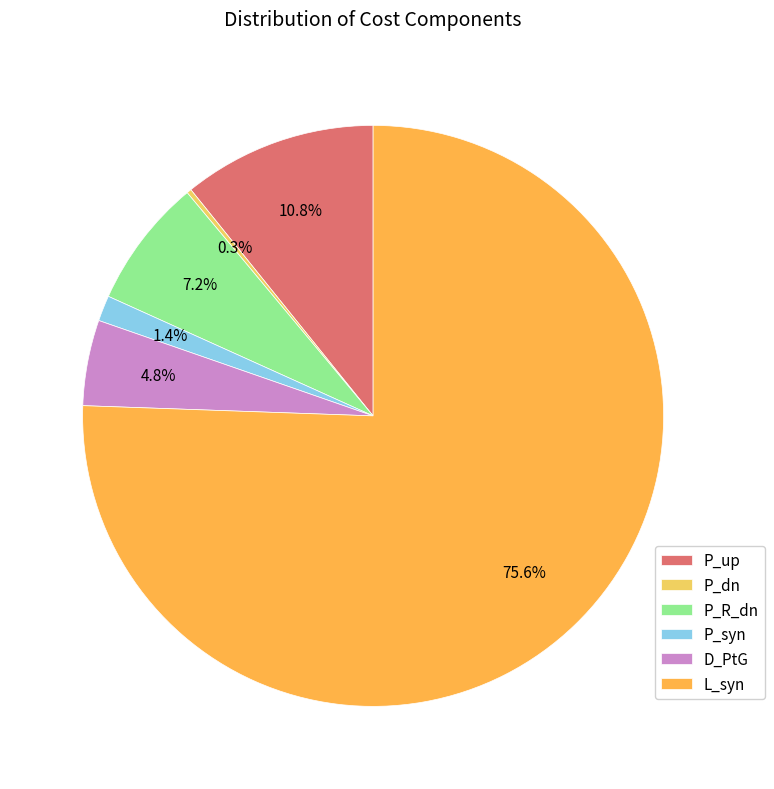

Is it true that D_PtG is 5% of the pie?

True